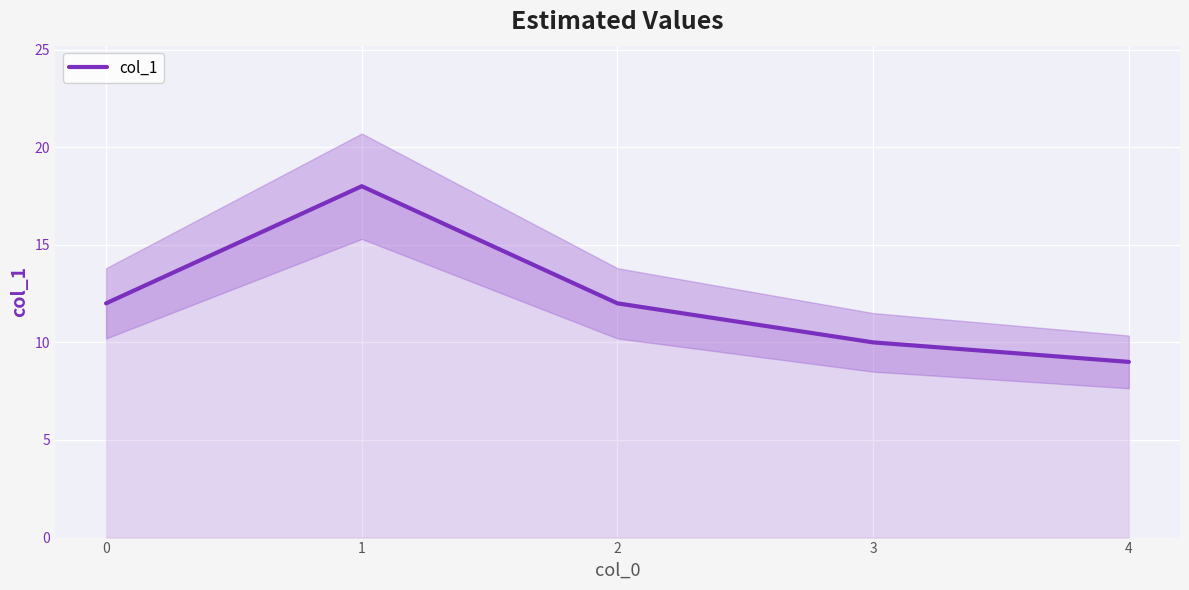

The chart shows a value of 14 at 4. True or false?

False